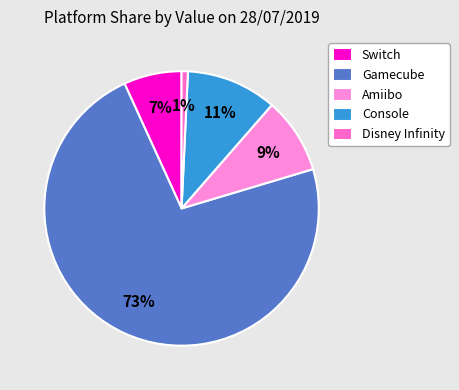

Does any single category account for the majority?

Yes